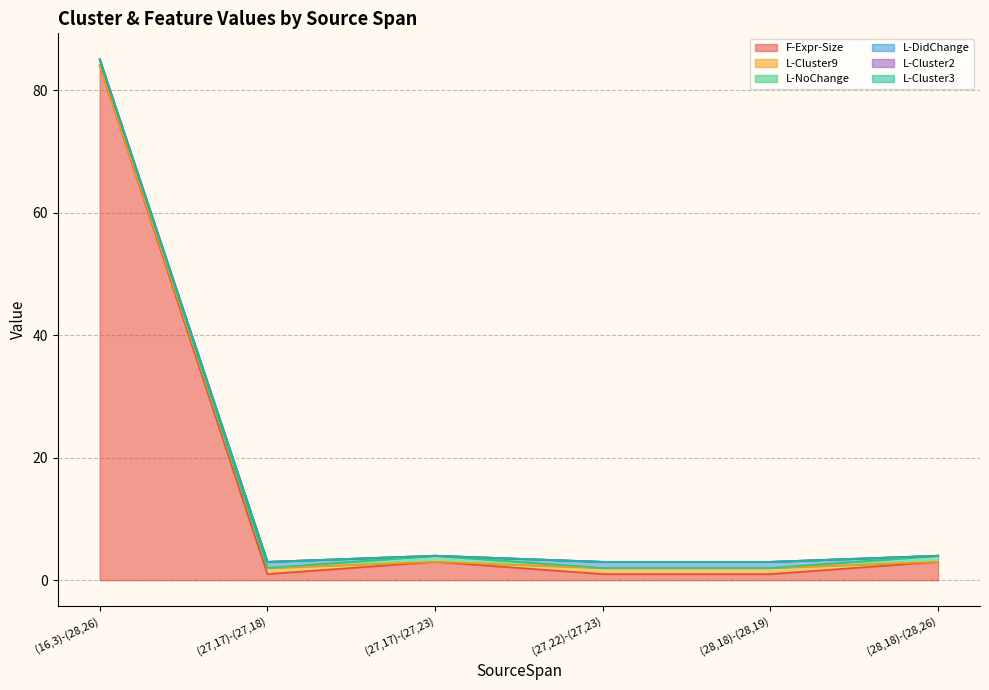

Which series has the largest total across all categories?

F-Expr-Size